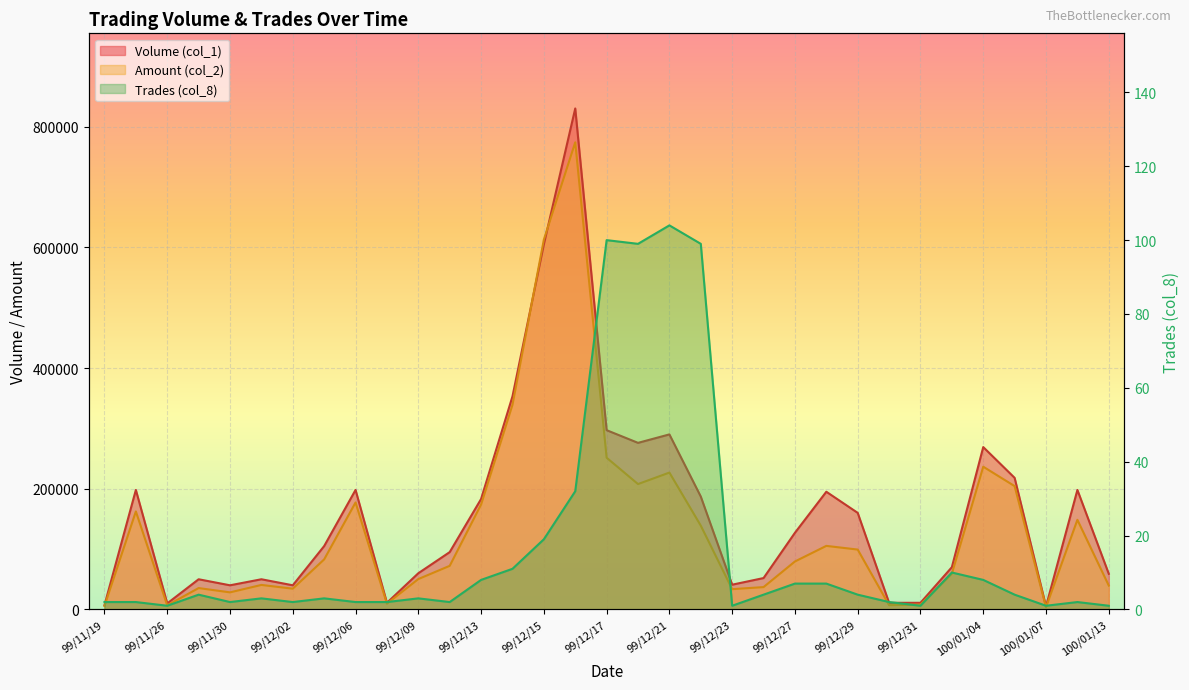

True or false: Trades (col_8) has a value of 154 at 99/12/22.

False